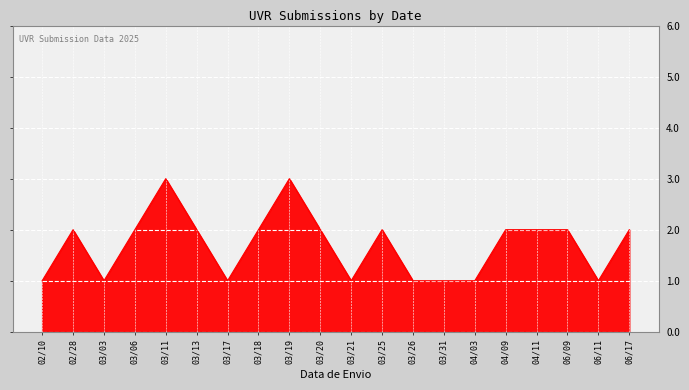

What is the average value?

2